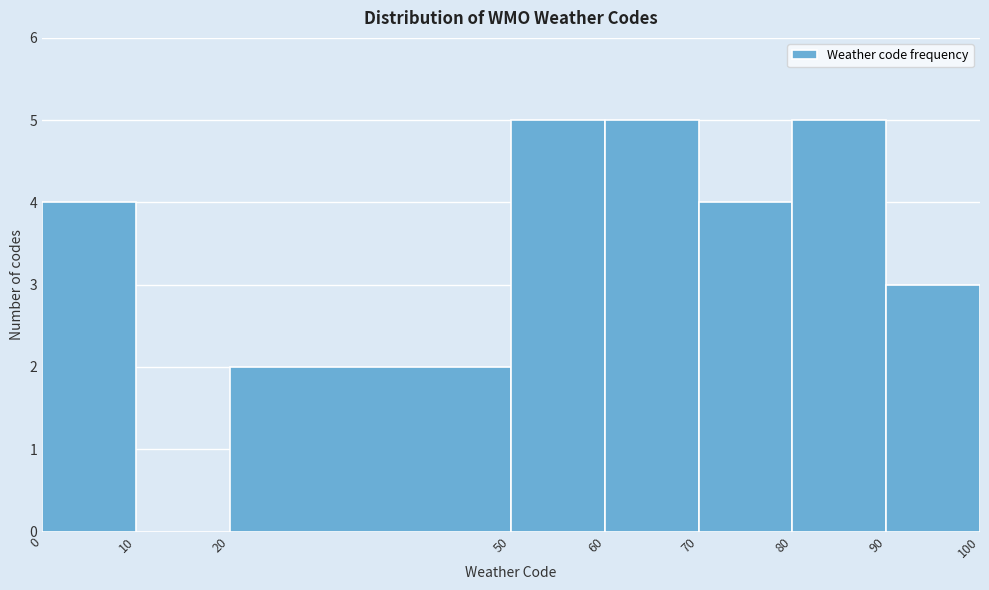

Reading left to right, list every bar in this chart as the range it spans on the x-axis followed by its height. The values are not printed on the chart, so give them approximately, as read against the axis.

0 to 10: 4
10 to 20: 0
20 to 50: 2
50 to 60: 5
60 to 70: 5
70 to 80: 4
80 to 90: 5
90 to 100: 3